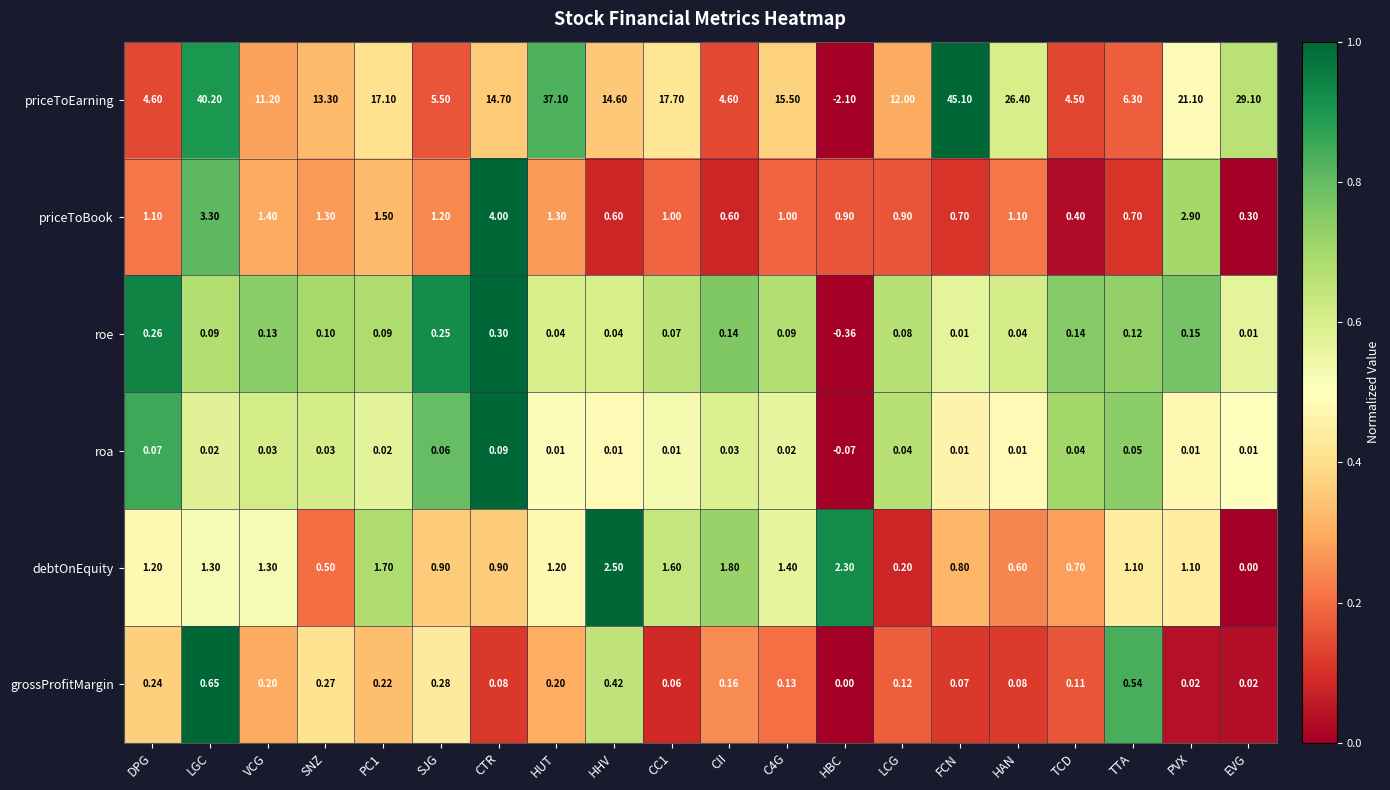

Is the value of grossProfitMargin at FCN greater than the value of debtOnEquity at CII?

No